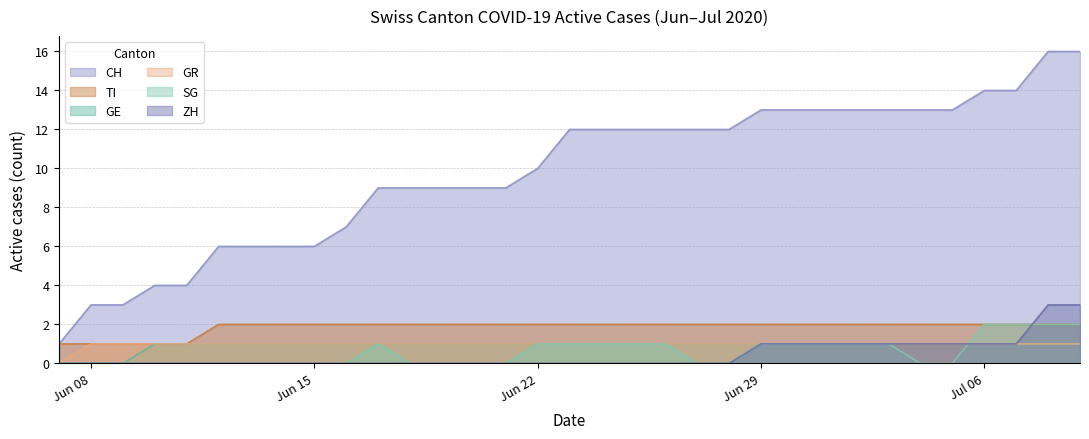

What is the total value across all series at Jun 22?

15